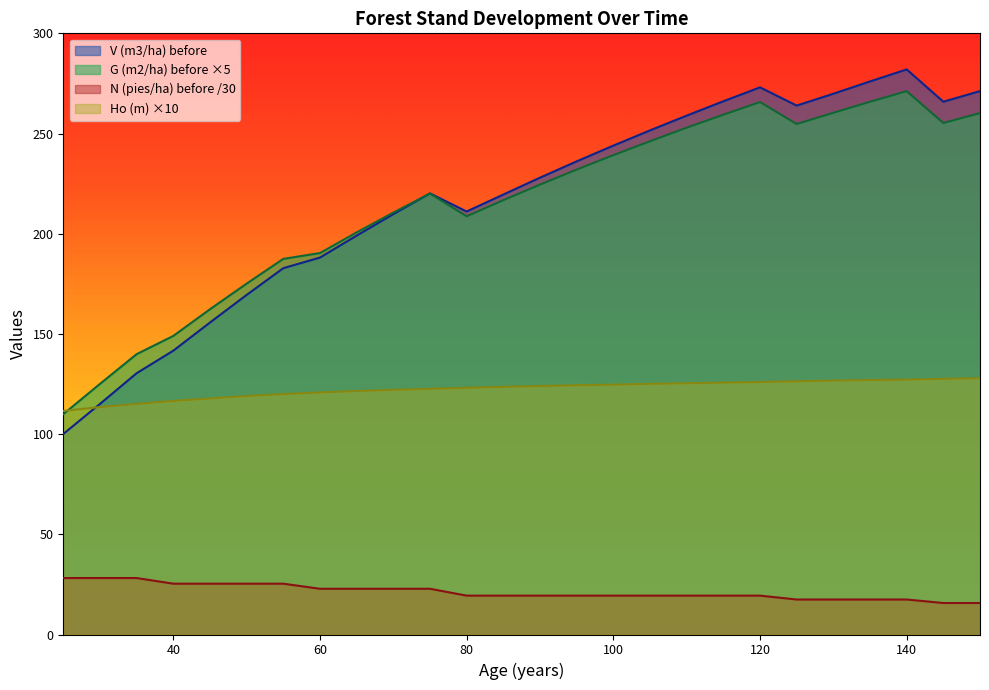

List the series in order of their peak value, lowest first.

N (pies/ha) before /30, Ho (m) ×10, G (m2/ha) before ×5, V (m3/ha) before